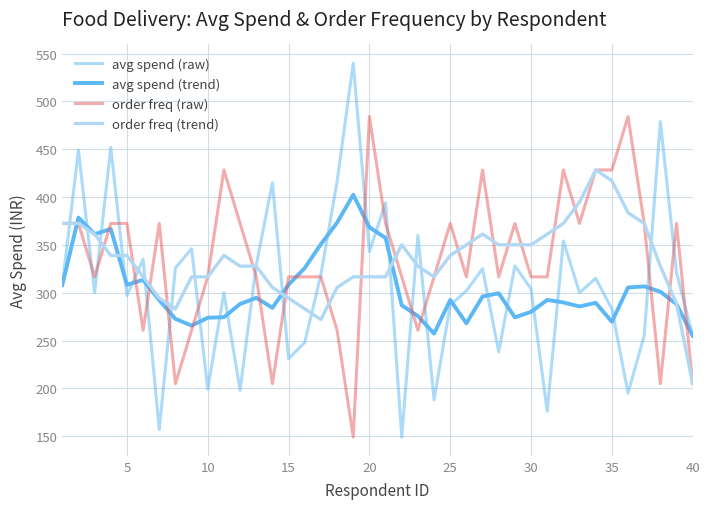

How many distinct data groups are displayed?

4